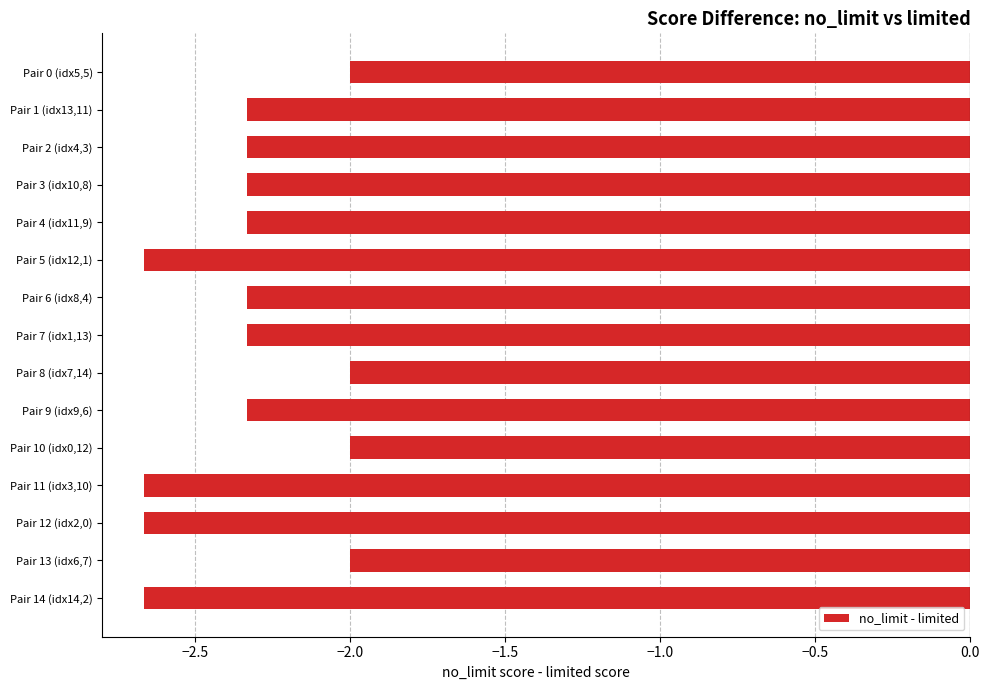

Is it true that the value at Pair 2 (idx4,3) is -3.4?

False